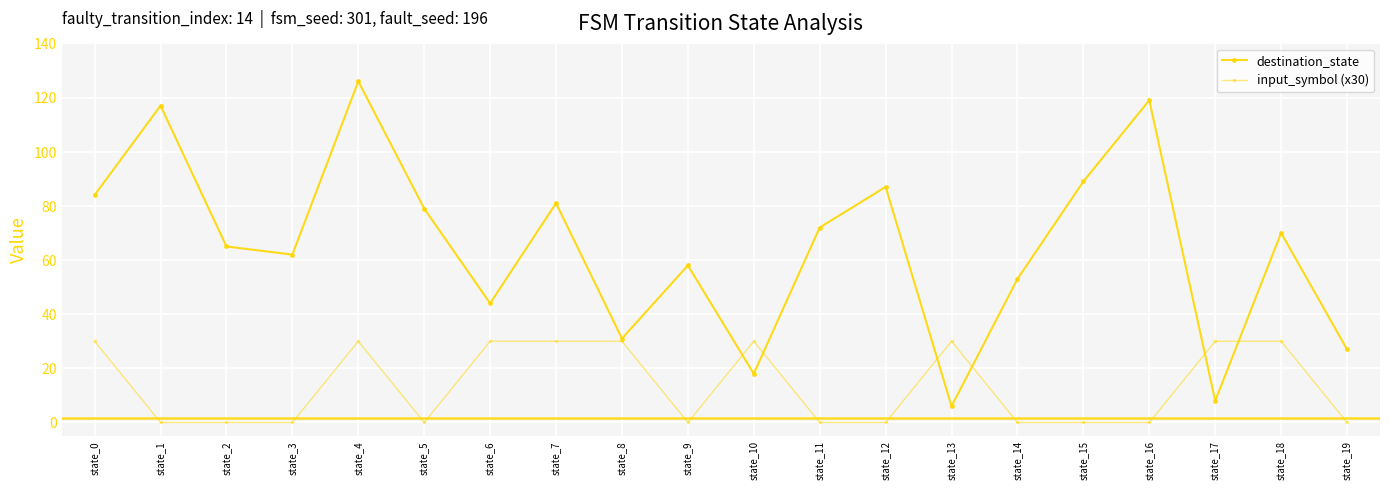

What is the total value across all series at state_13?

36